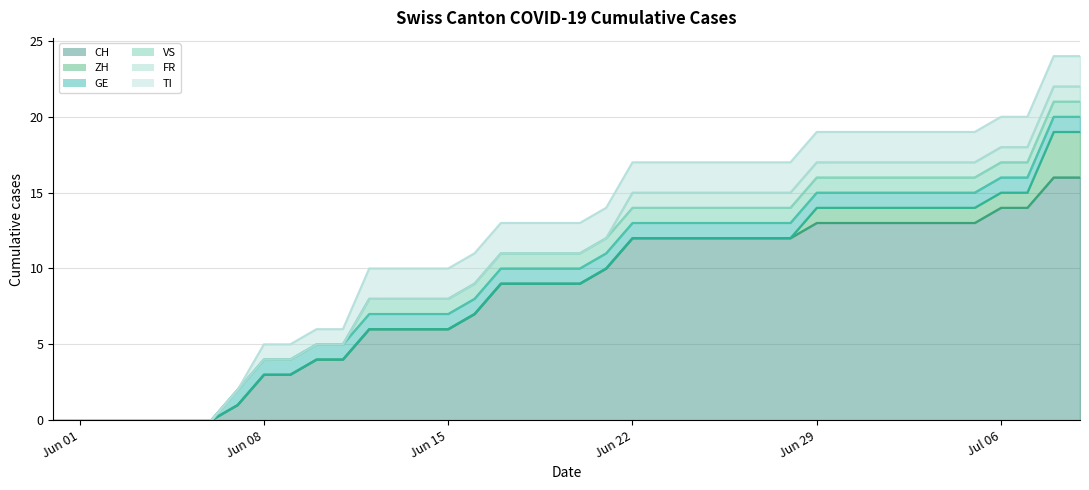

How many values in ZH are above zero?

11